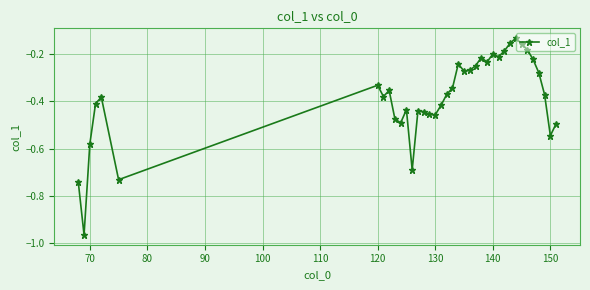

What is the difference between the maximum and second lowest values?

0.6